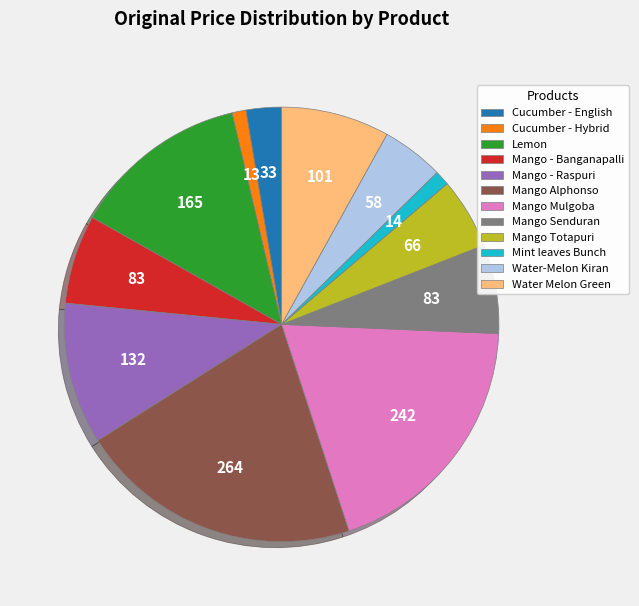

Is the sum of Water Melon Green and Cucumber - Hybrid greater than half?

No